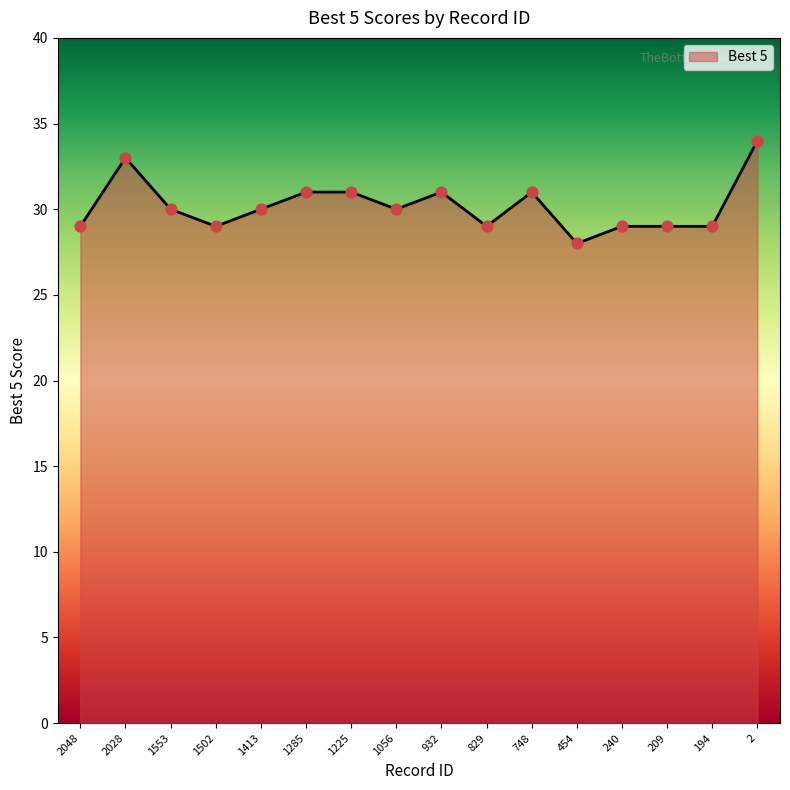

Which has a higher value, 2048 or 932?

932